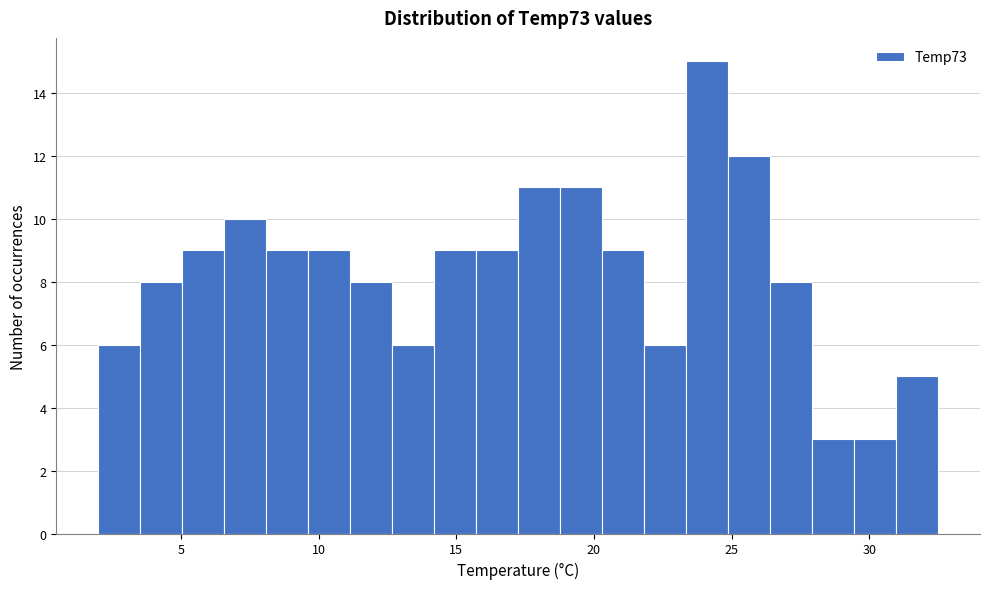

Read against the x-axis, roughly where is the centre of the tallest bar?

24.0